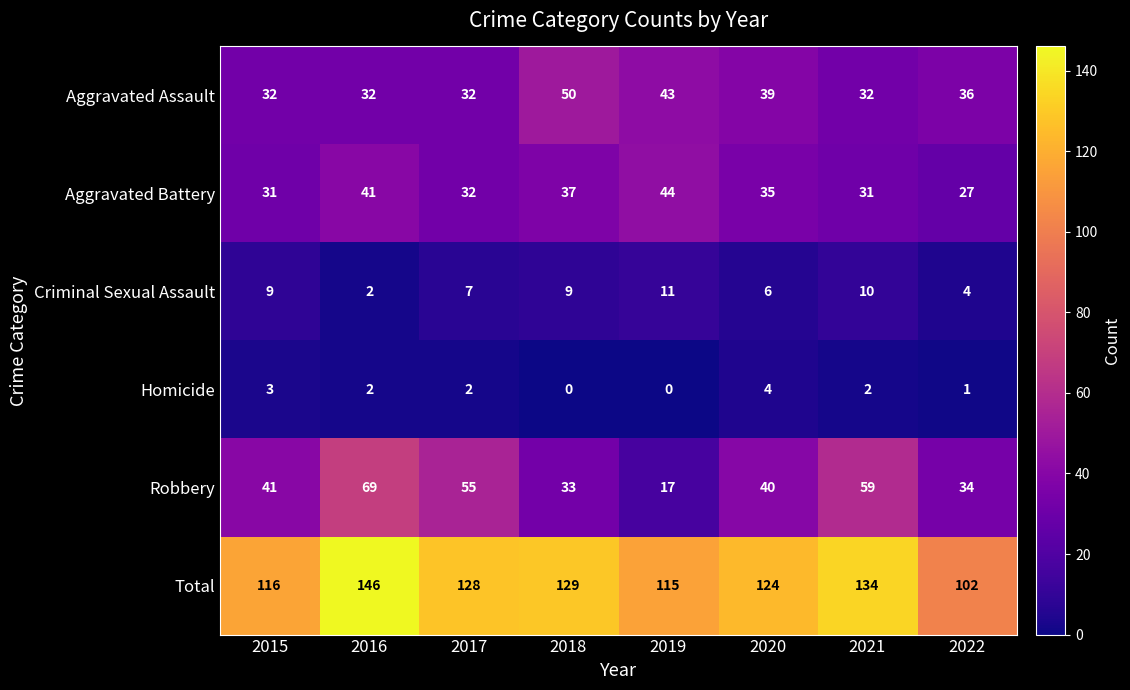

Rank the series at 2018 from lowest to highest value.

Homicide, Criminal Sexual Assault, Robbery, Aggravated Battery, Aggravated Assault, Total